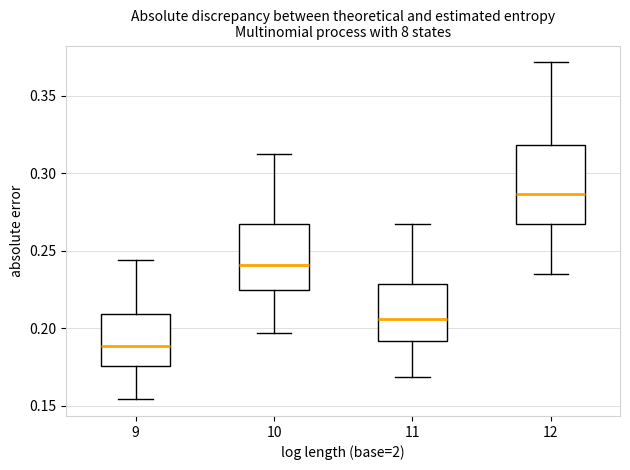

Comparing the boxes themselves (not the whiskers), which one is the tallest?

12